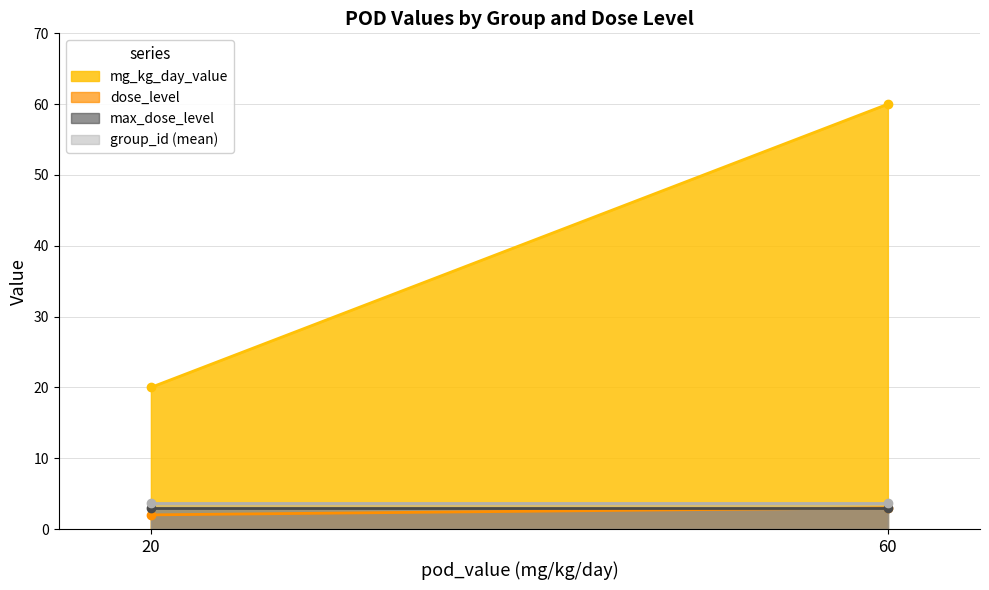

Which series has the widest spread of values?

mg_kg_day_value